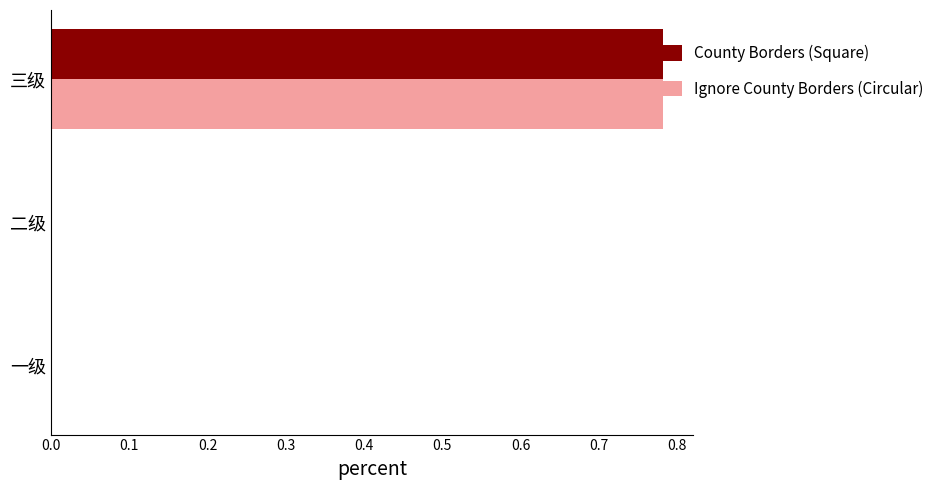

True or false: Ignore County Borders (Circular) has a value of 0.0 at 二级.

True